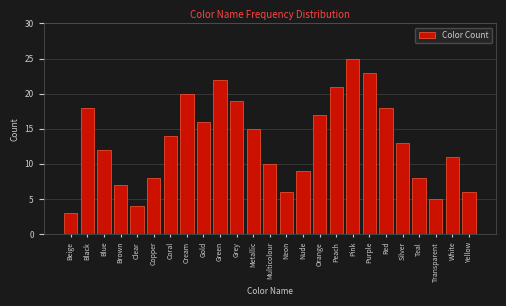

Reading right to left, list all the values displayed in this chart.

Yellow=6	White=11	Transparent=5	Teal=8	Silver=13	Red=18	Purple=23	Pink=25	Peach=21	Orange=17	Nude=9	Neon=6	Multicolour=10	Metallic=15	Grey=19	Green=22	Gold=16	Cream=20	Coral=14	Copper=8	Clear=4	Brown=7	Blue=12	Black=18	Beige=3